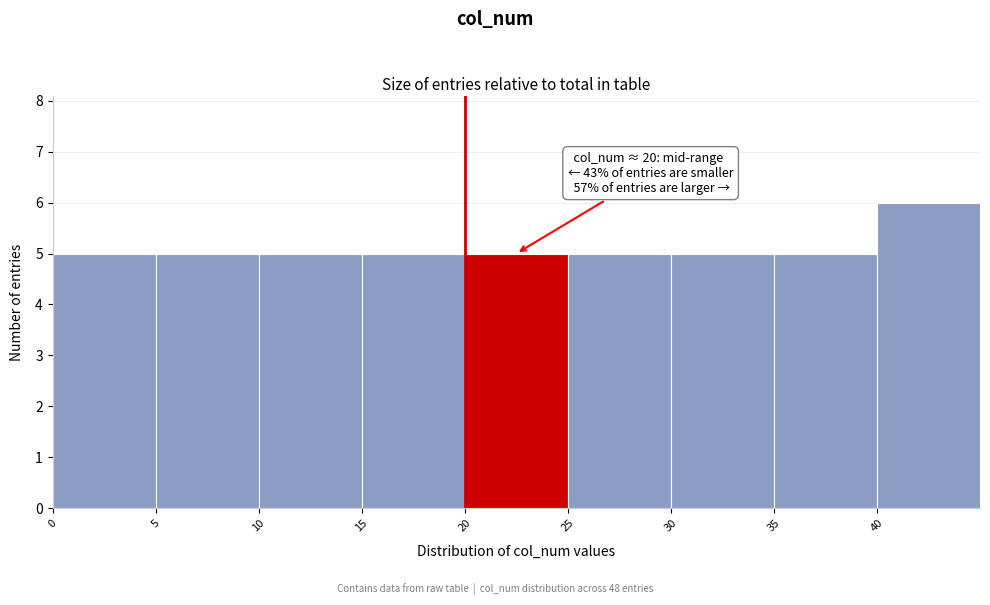

Over which range of the x-axis is the bar tallest?

40 to 45